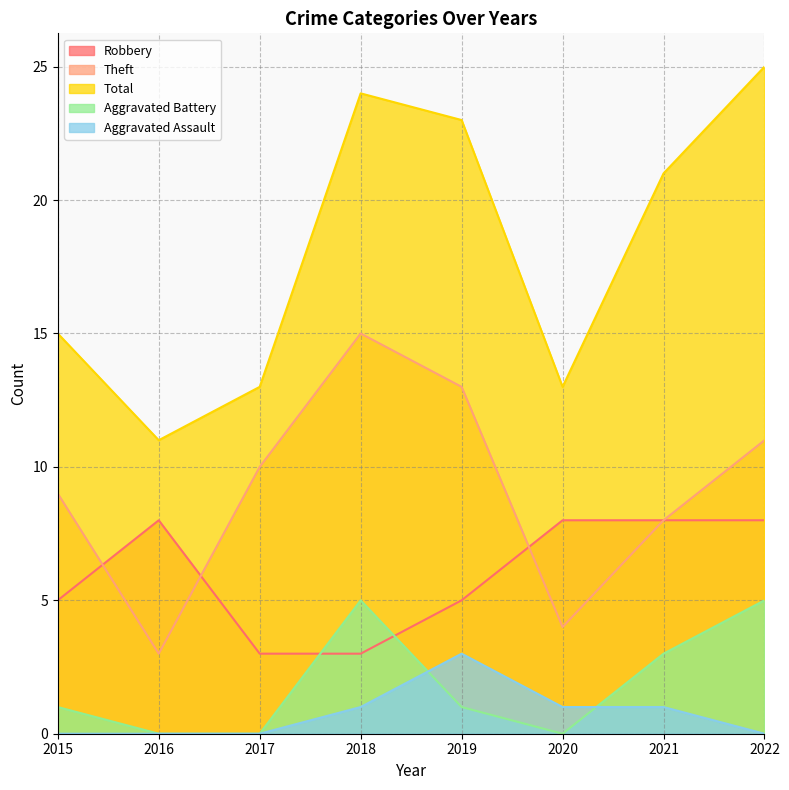

After their last crossing, which series has the higher values: Aggravated Battery or Aggravated Assault?

Aggravated Battery